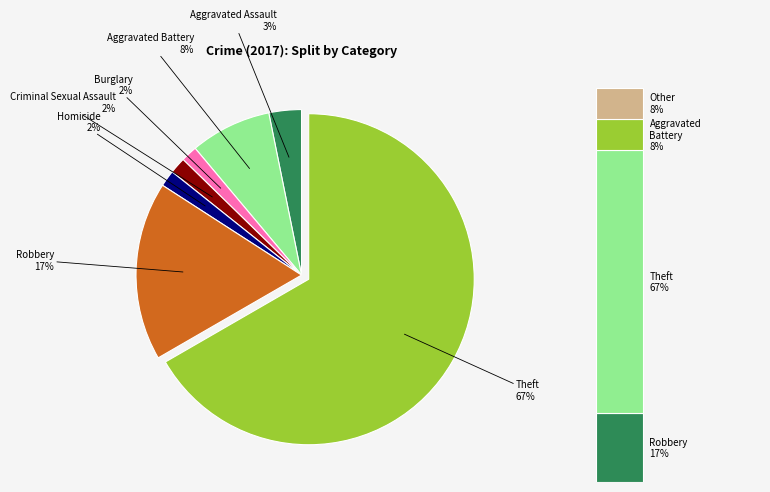

How much of the chart is everything except Burglary?

98.4%